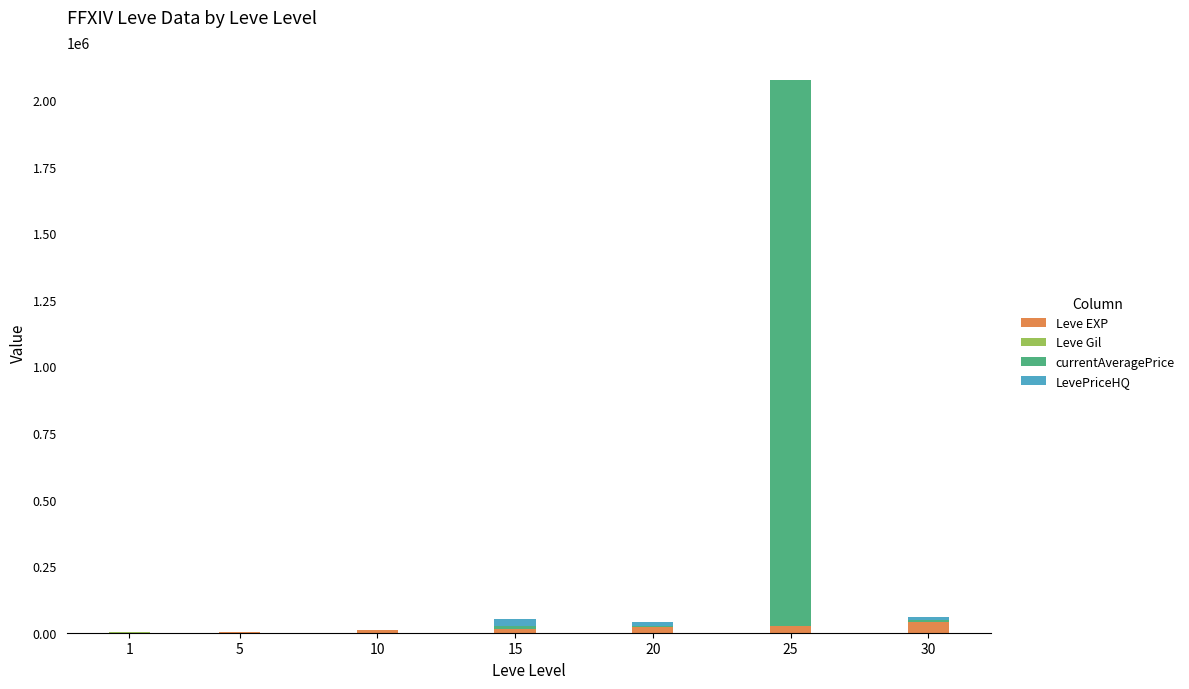

At which category is the sum across all series the highest?

25